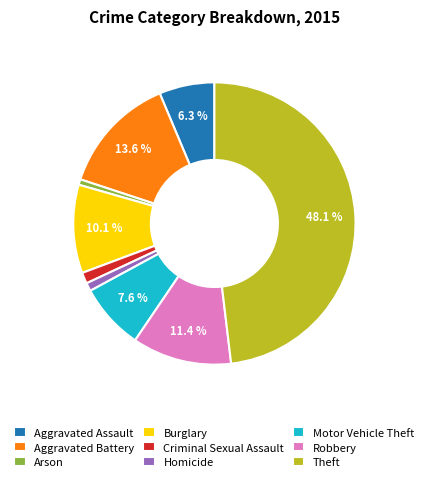

Do Aggravated Battery and Aggravated Assault together represent more than half of the pie?

No